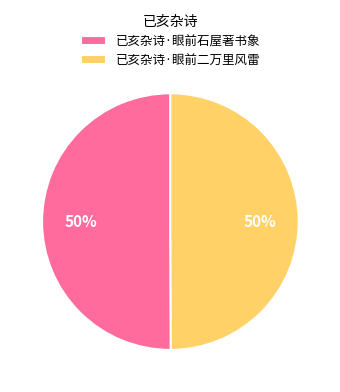

Is the sum of 已亥杂诗·眼前二万里风雷 and 已亥杂诗·眼前石屋著书象 greater than half?

Yes